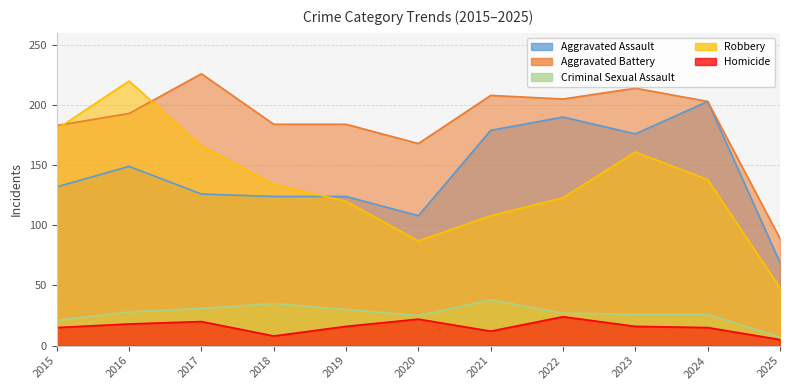

Which label corresponds to the largest value in the chart?

2017